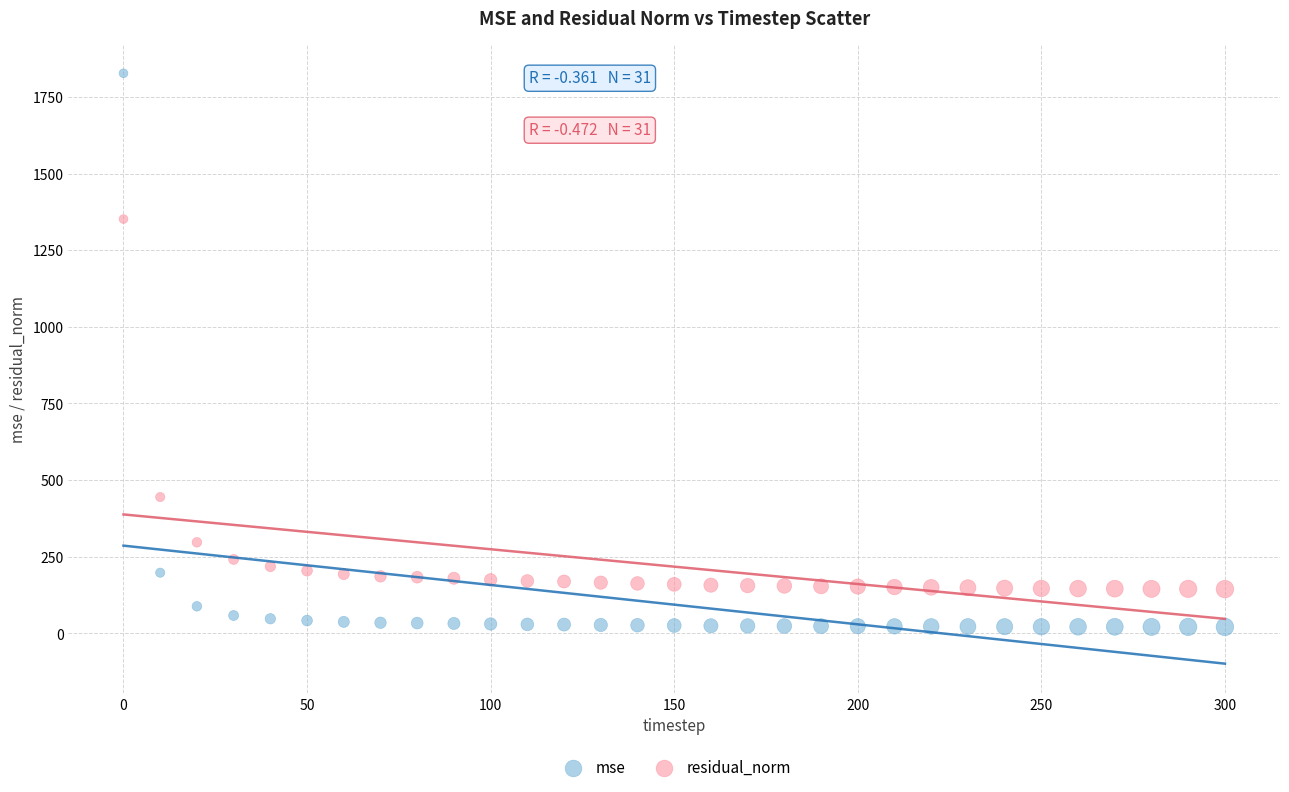

Which series has the widest spread of Y values?

mse